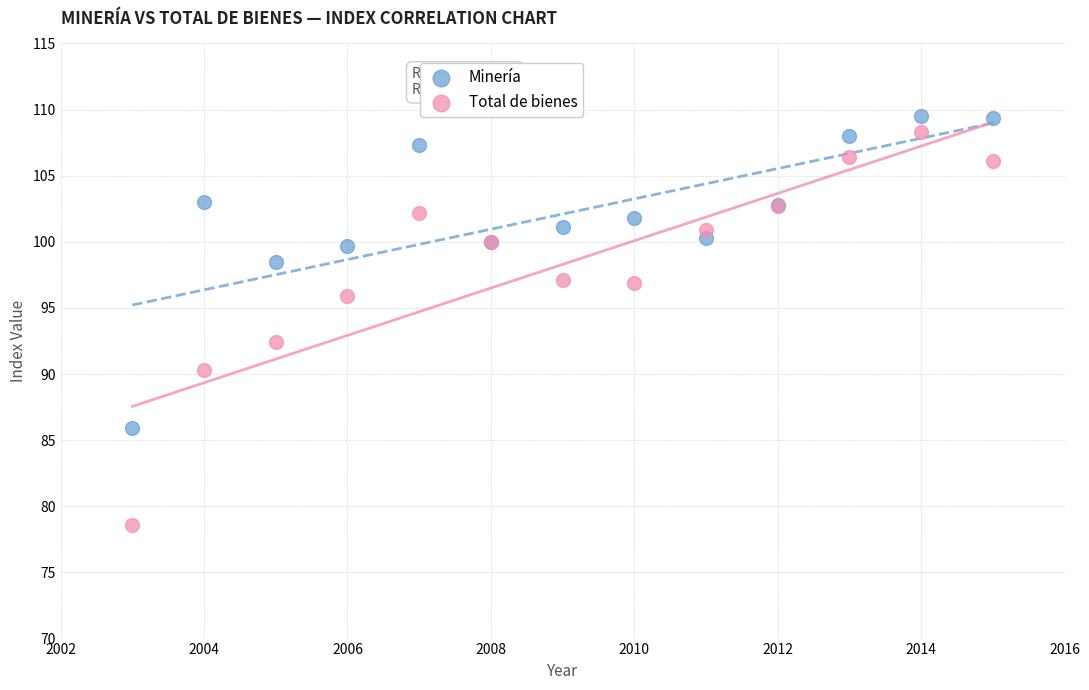

Which series contains the highest Y value?

Minería